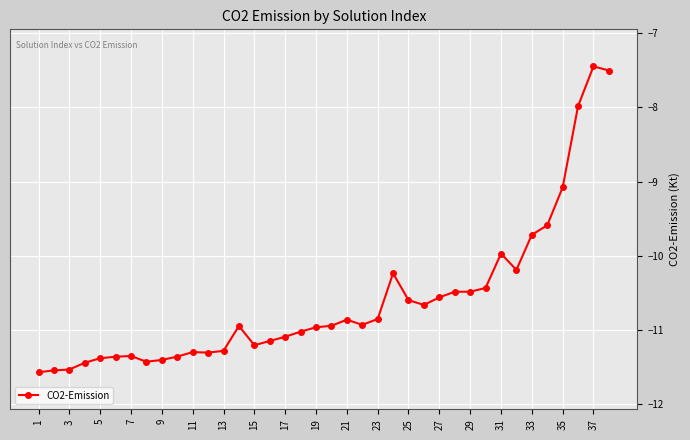

What is the greatest value displayed?

-7.4